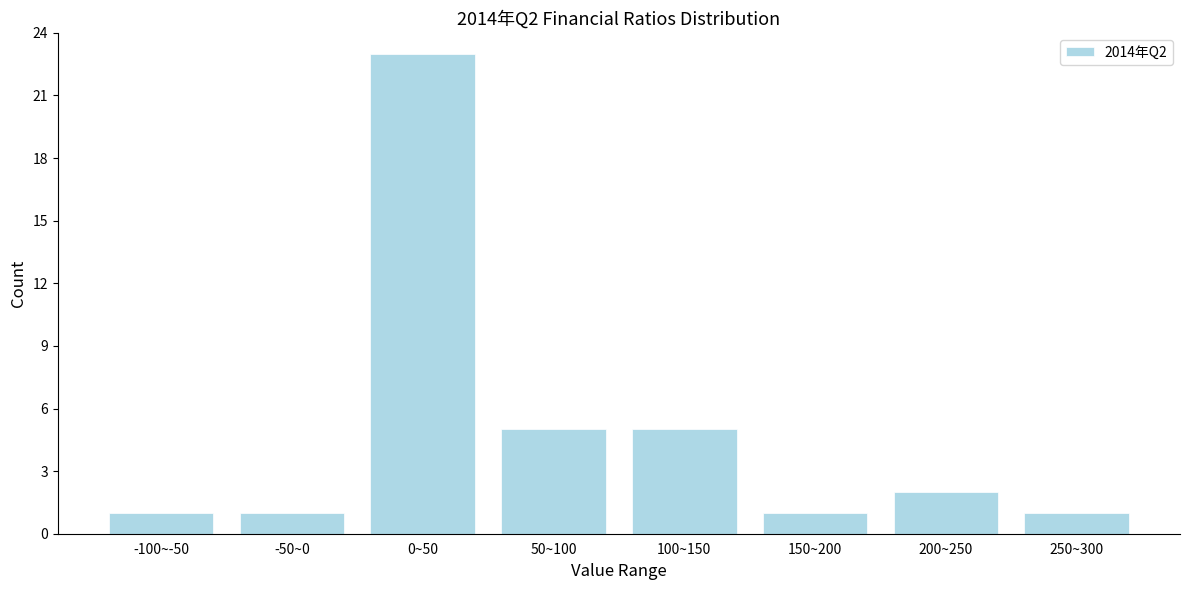

Reading left to right, list all the values displayed in this chart.

-100~-50=1	-50~0=1	0~50=23	50~100=5	100~150=5	150~200=1	200~250=2	250~300=1